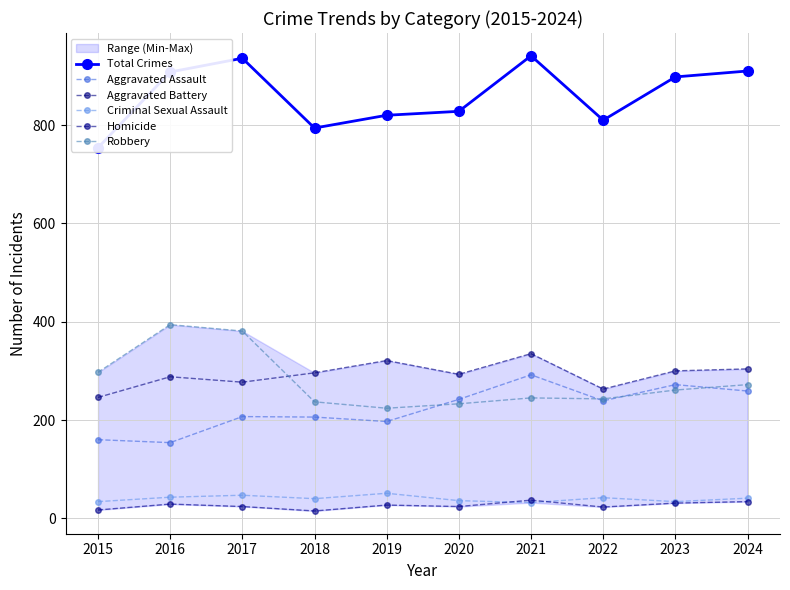

Where does the Criminal Sexual Assault series first go above 41?

2016